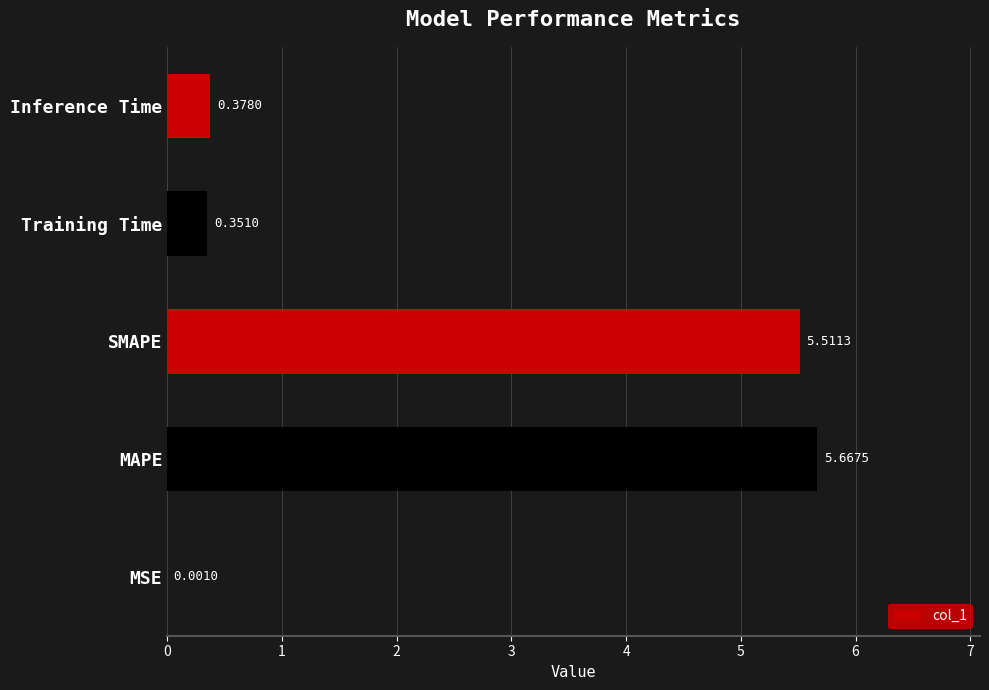

What is the change in value from MSE to MAPE?

+5.7